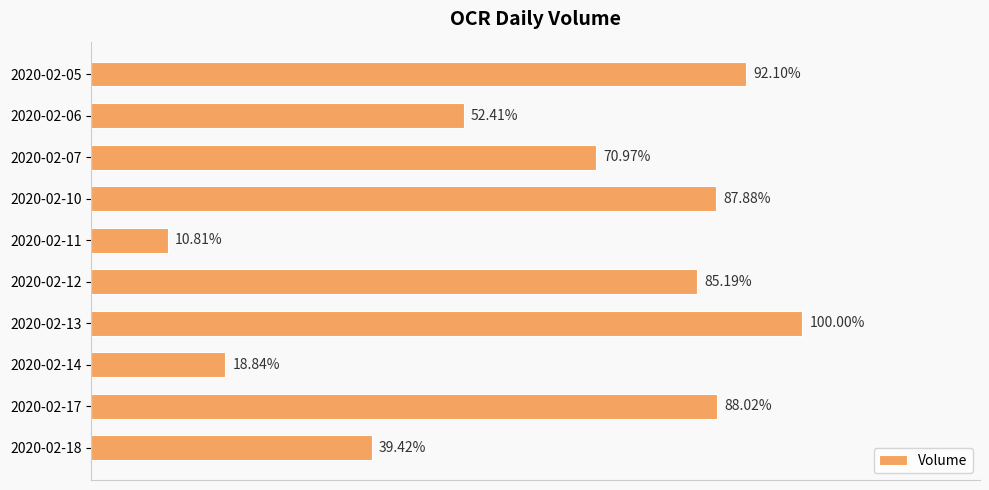

Are the bars horizontal?

Yes